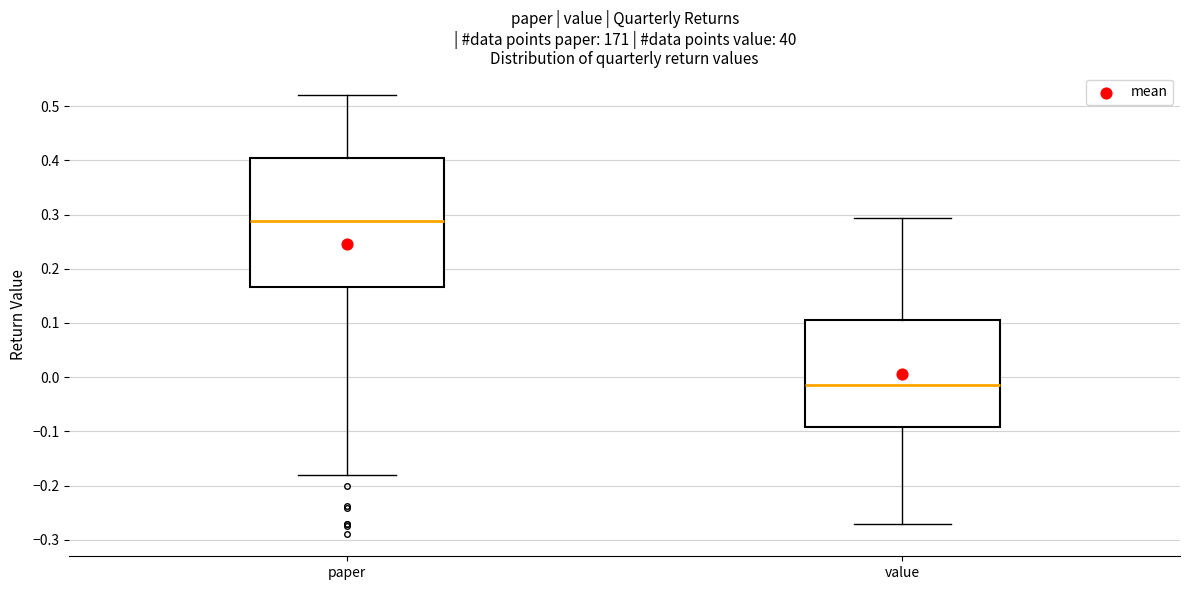

Reading left to right, read every box against the y-axis: the position of its median line, the range the box covers, and the ends of its whiskers. The values are not printed on the chart, so give them approximately, as read against the axis.

paper: median 0.29, box 0.17 to 0.40, whiskers -0.18 to 0.52
value: median -0.02, box -0.09 to 0.11, whiskers -0.27 to 0.29